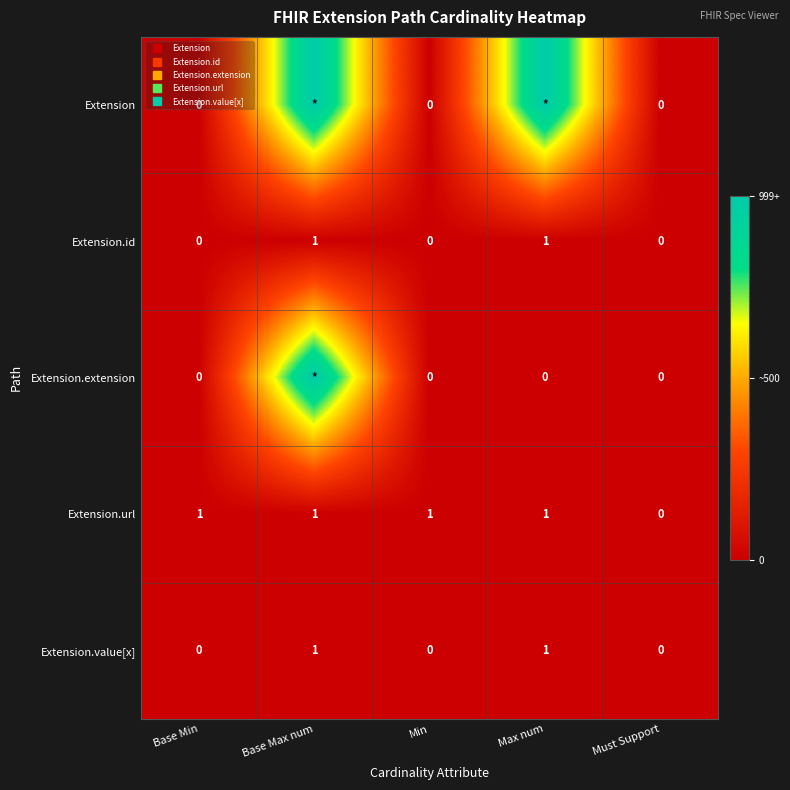

At how many categories does at least one series exceed 0?

4